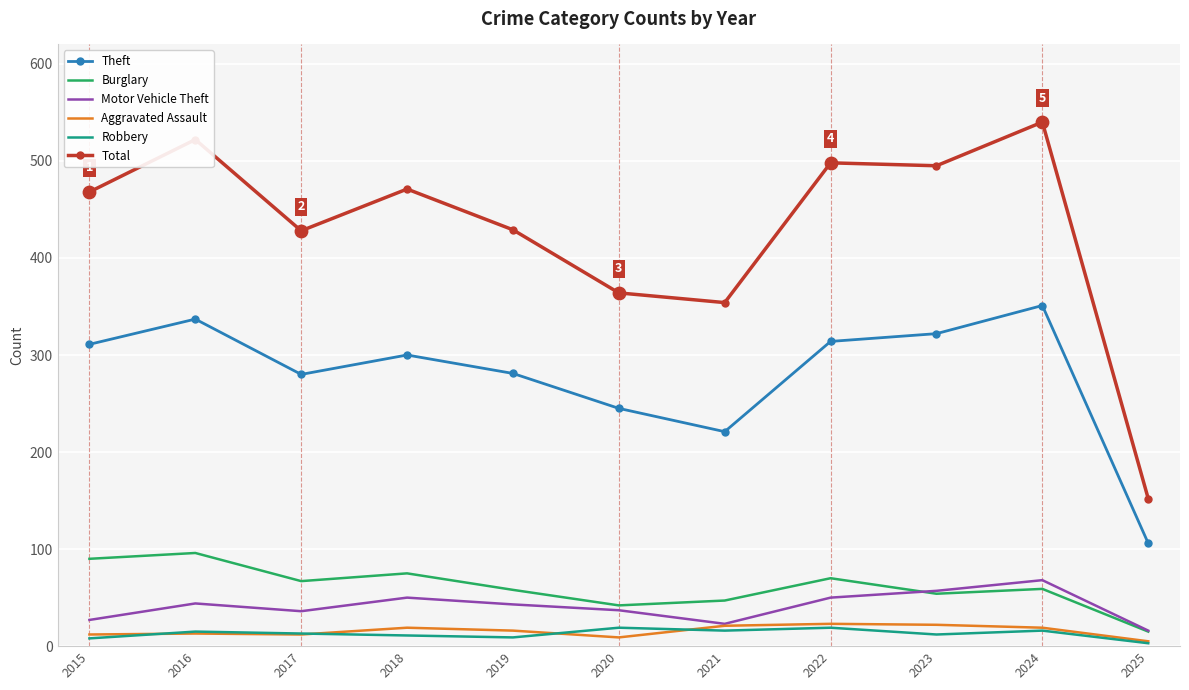

What is the difference between the highest and lowest values at 2021?

338